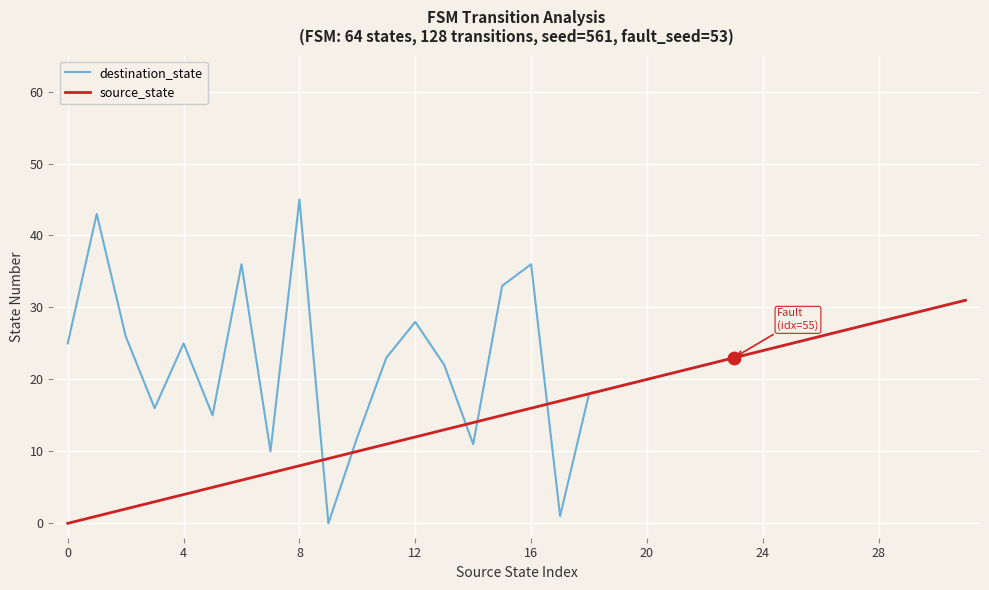

Which series has the widest spread of values?

destination_state